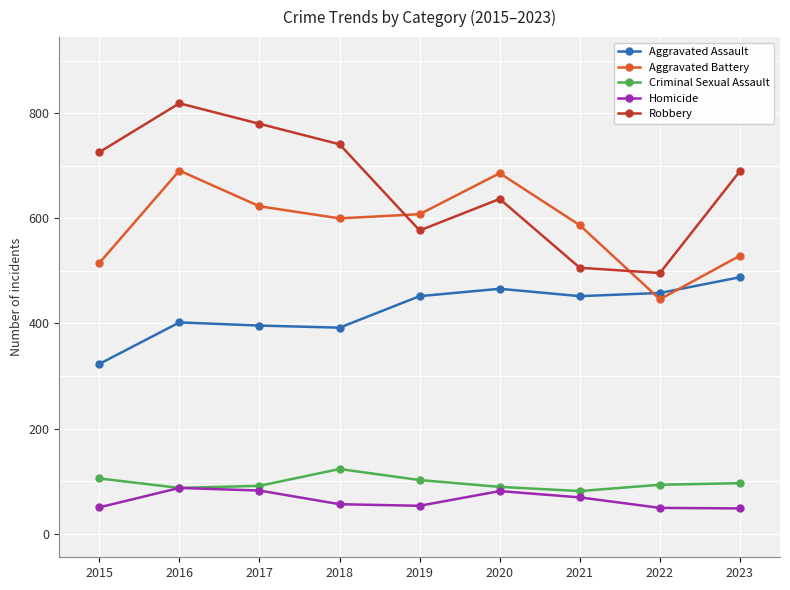

Which series has the largest total across all categories?

Robbery